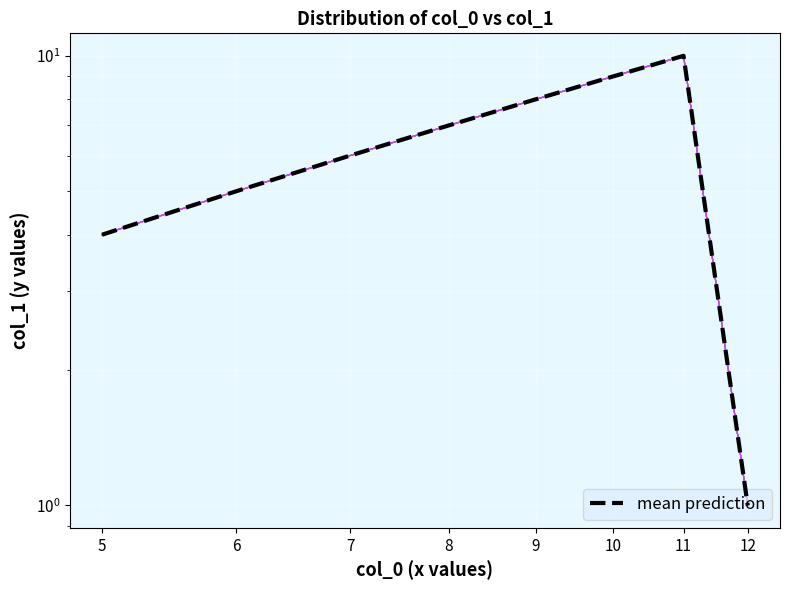

How many lines are shown in the chart?

1